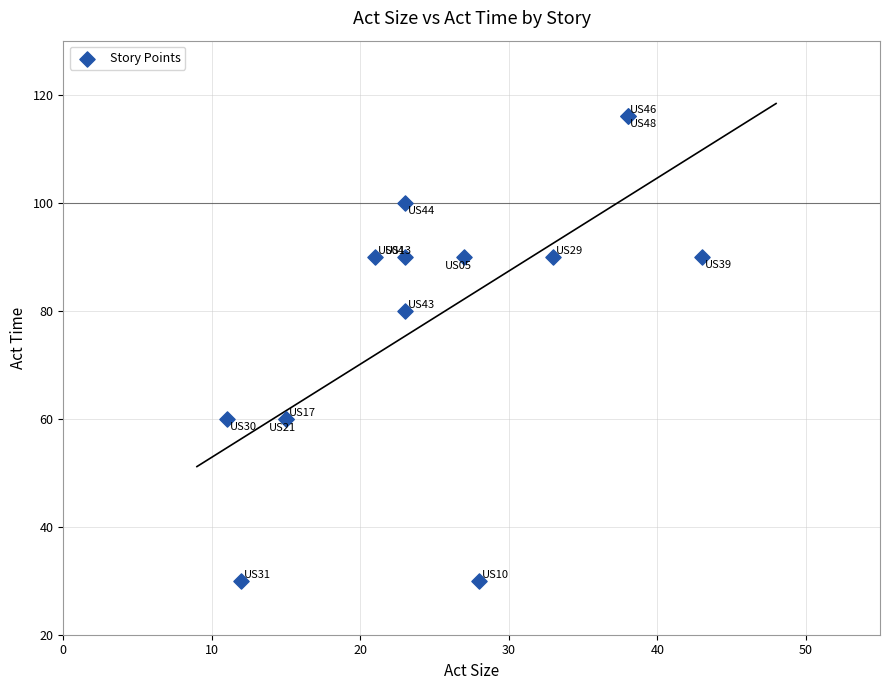

What Y value in the scatter plot is closest to 73?

80